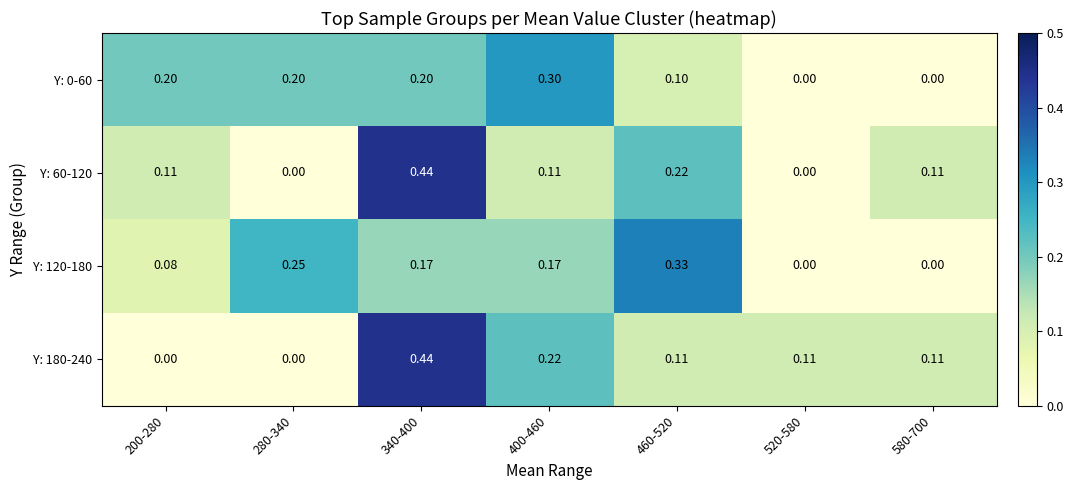

Is the value of Y: 0-60 at 340-400 greater than the value of Y: 60-120 at 400-460?

Yes